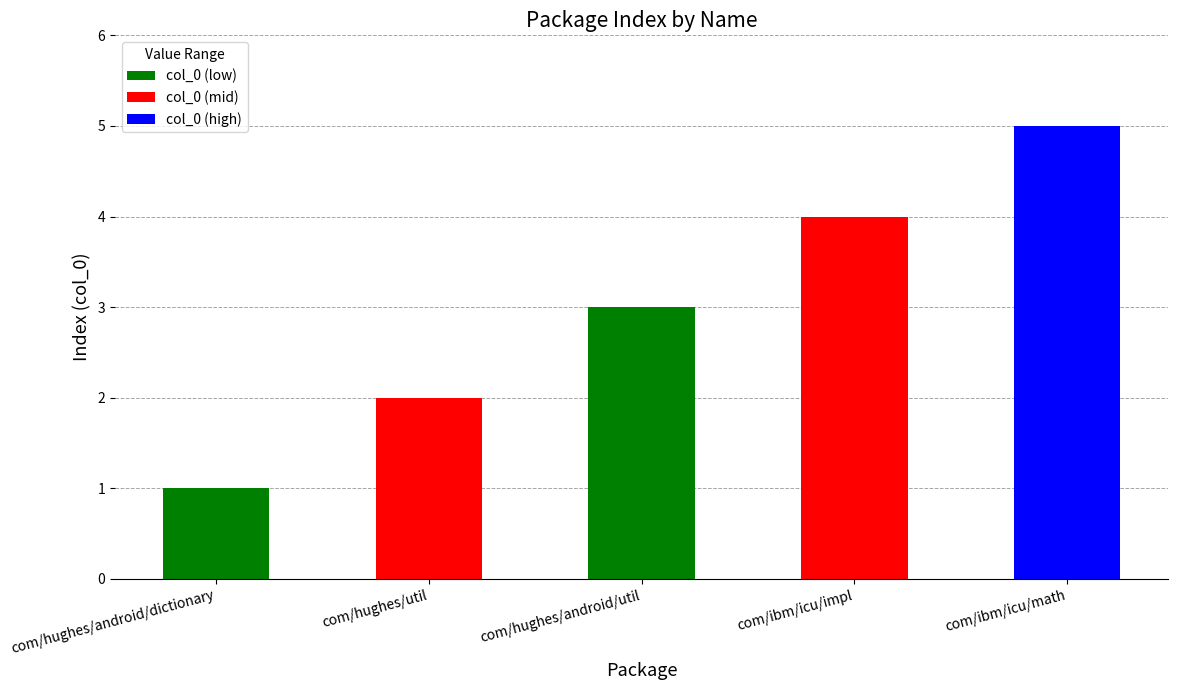

What is the difference between the values at com/ibm/icu/math and com/hughes/android/dictionary?

4